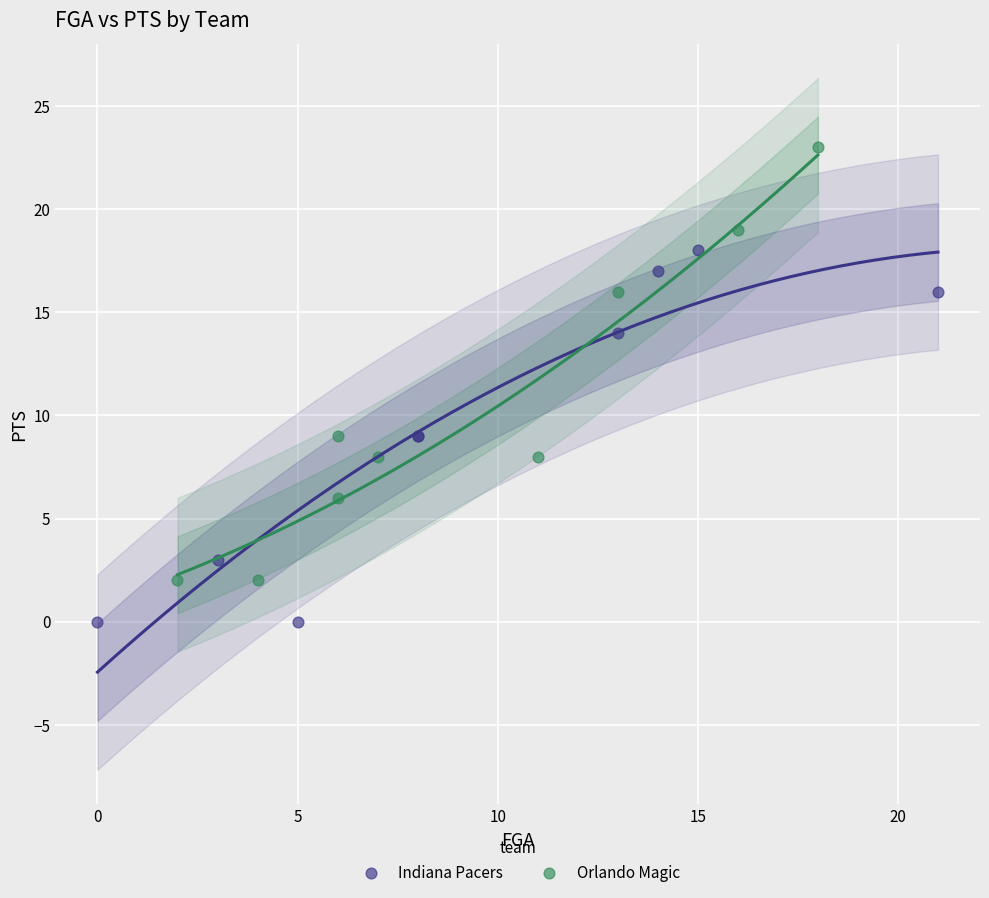

Which series has the largest Y range (max minus min)?

Orlando Magic